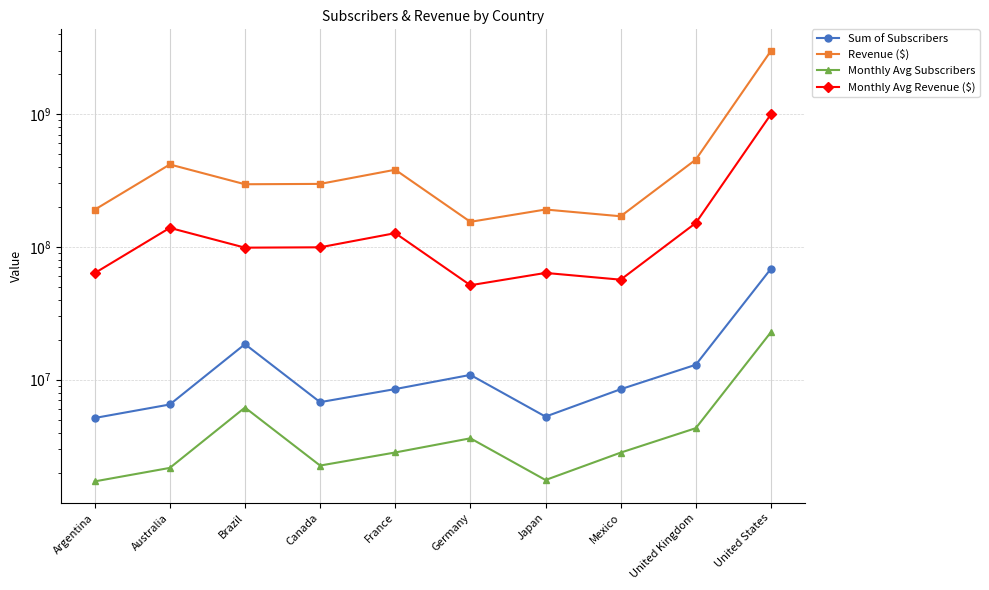

What is the label of the 8th point from the right?

Brazil